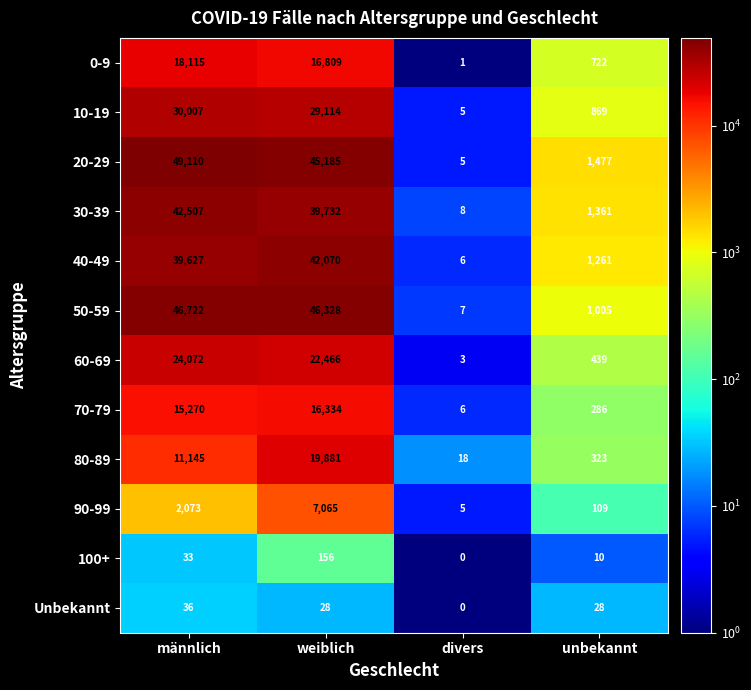

Which category has the highest value across all series?

männlich